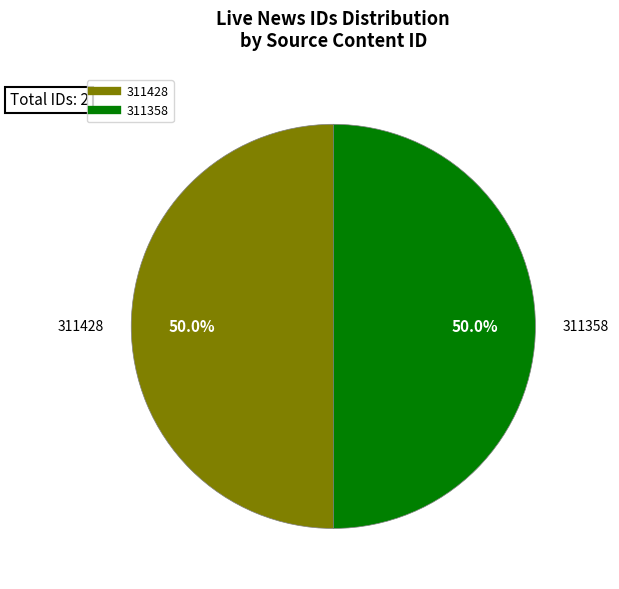

True or false: 311428 accounts for 50% of the total.

True